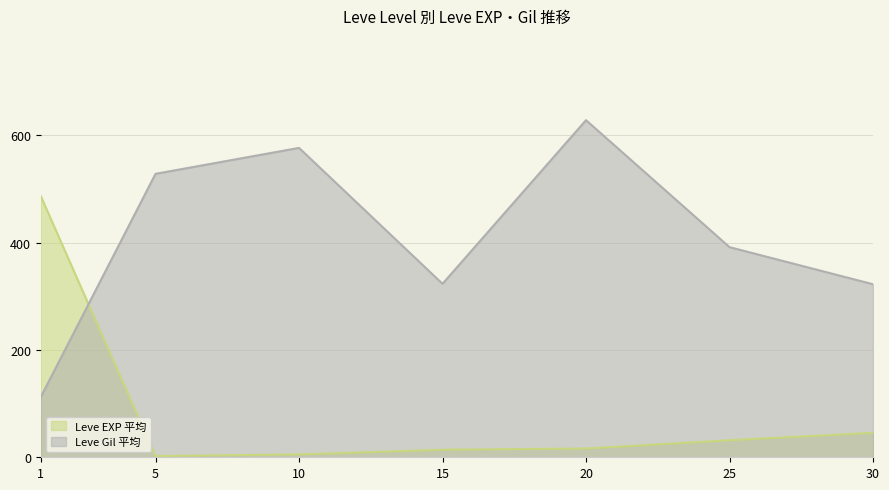

Where does the data first go above 16?

1